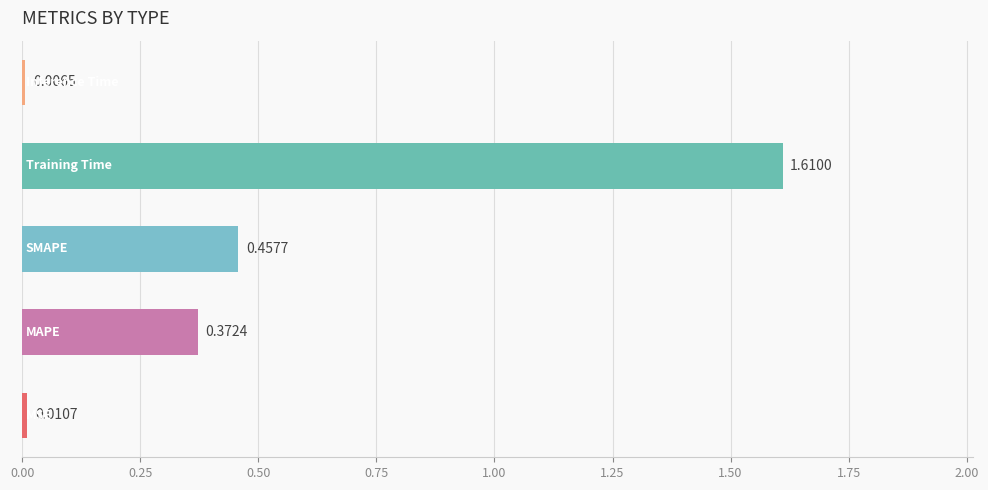

What is the sum of all values?

2.5